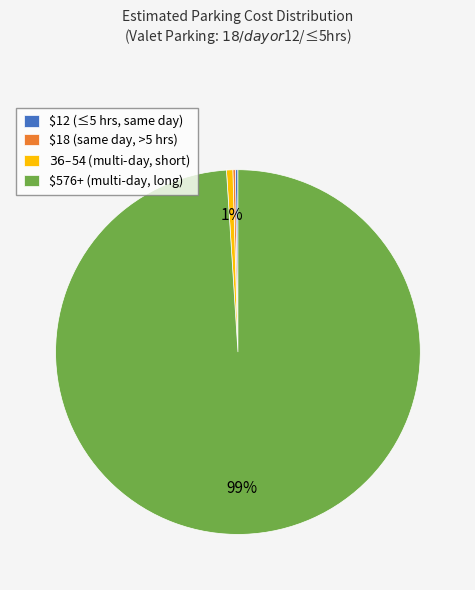

Is it true that $576+ (multi-day, long) is 99% of the pie?

True